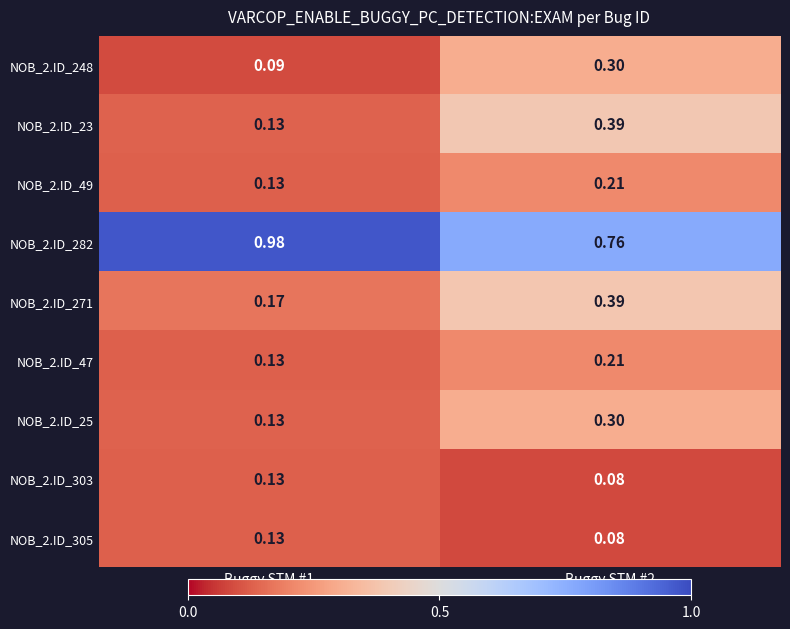

Is the value of NOB_2.ID_248 at Buggy STM #2 greater than the value of NOB_2.ID_25 at Buggy STM #1?

Yes